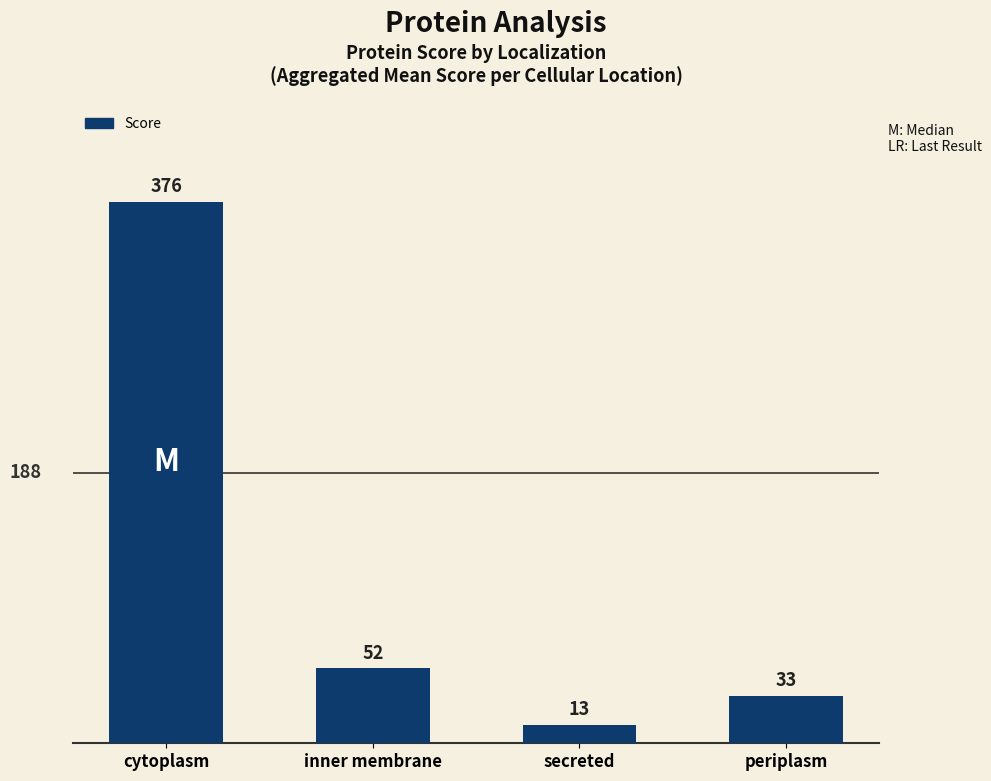

Rank the categories by value from highest to lowest.

cytoplasm, inner membrane, periplasm, secreted